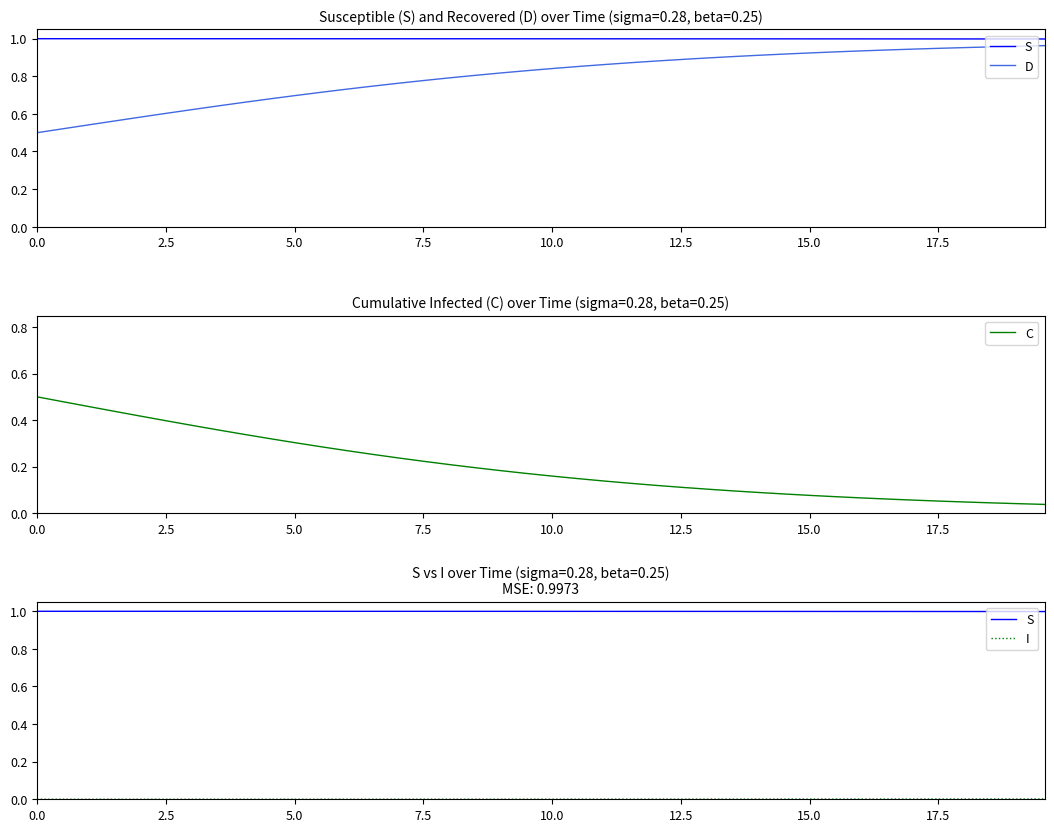

What is the total value across all series at 17.5?

2.0